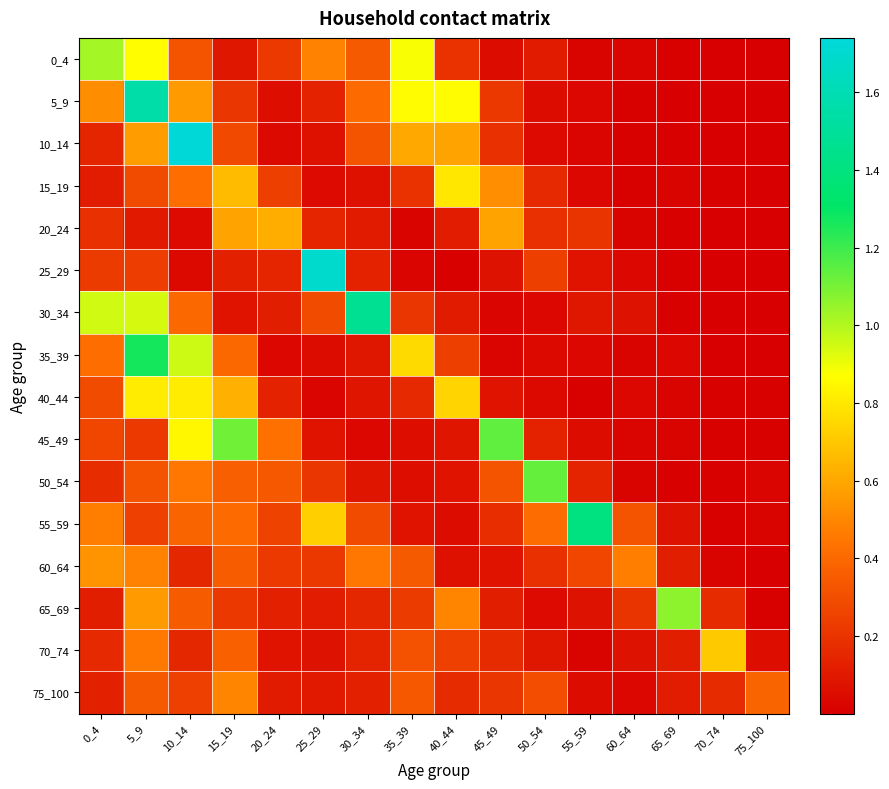

Reading right to left, transcribe all the data shown in this chart.

0_4: 75_100=0.0	70_74=0.0	65_69=0.0	60_64=0.0	55_59=0.0	50_54=0.1	45_49=0.1	40_44=0.2	35_39=0.9	30_34=0.3	25_29=0.5	20_24=0.2	15_19=0.1	10_14=0.3	5_9=0.9	0_4=1.0
5_9: 75_100=0.0	70_74=0.0	65_69=0.0	60_64=0.0	55_59=0.0	50_54=0.1	45_49=0.2	40_44=0.9	35_39=0.9	30_34=0.4	25_29=0.1	20_24=0.1	15_19=0.2	10_14=0.6	5_9=1.6	0_4=0.5
10_14: 75_100=0.0	70_74=0.0	65_69=0.0	60_64=0.0	55_59=0.0	50_54=0.0	45_49=0.2	40_44=0.6	35_39=0.6	30_34=0.3	25_29=0.1	20_24=0.0	15_19=0.3	10_14=1.7	5_9=0.6	0_4=0.1
15_19: 75_100=0.0	70_74=0.0	65_69=0.0	60_64=0.0	55_59=0.0	50_54=0.2	45_49=0.5	40_44=0.8	35_39=0.2	30_34=0.1	25_29=0.0	20_24=0.2	15_19=0.7	10_14=0.4	5_9=0.3	0_4=0.1
20_24: 75_100=0.0	70_74=0.0	65_69=0.0	60_64=0.0	55_59=0.2	50_54=0.2	45_49=0.6	40_44=0.1	35_39=0.0	30_34=0.1	25_29=0.1	20_24=0.6	15_19=0.6	10_14=0.0	5_9=0.1	0_4=0.2
25_29: 75_100=0.0	70_74=0.0	65_69=0.0	60_64=0.0	55_59=0.1	50_54=0.2	45_49=0.1	40_44=0.0	35_39=0.0	30_34=0.1	25_29=1.7	20_24=0.1	15_19=0.1	10_14=0.0	5_9=0.2	0_4=0.2
30_34: 75_100=0.0	70_74=0.0	65_69=0.0	60_64=0.1	55_59=0.1	50_54=0.0	45_49=0.0	40_44=0.1	35_39=0.2	30_34=1.5	25_29=0.3	20_24=0.1	15_19=0.1	10_14=0.4	5_9=0.9	0_4=0.9
35_39: 75_100=0.0	70_74=0.0	65_69=0.0	60_64=0.0	55_59=0.0	50_54=0.0	45_49=0.0	40_44=0.2	35_39=0.8	30_34=0.1	25_29=0.1	20_24=0.0	15_19=0.4	10_14=1.0	5_9=1.3	0_4=0.4
40_44: 75_100=0.0	70_74=0.0	65_69=0.0	60_64=0.0	55_59=0.0	50_54=0.0	45_49=0.1	40_44=0.7	35_39=0.2	30_34=0.1	25_29=0.0	20_24=0.1	15_19=0.6	10_14=0.8	5_9=0.8	0_4=0.3
45_49: 75_100=0.0	70_74=0.0	65_69=0.0	60_64=0.0	55_59=0.1	50_54=0.1	45_49=1.1	40_44=0.1	35_39=0.1	30_34=0.0	25_29=0.1	20_24=0.4	15_19=1.1	10_14=0.8	5_9=0.2	0_4=0.3
50_54: 75_100=0.0	70_74=0.0	65_69=0.0	60_64=0.0	55_59=0.1	50_54=1.1	45_49=0.3	40_44=0.1	35_39=0.1	30_34=0.1	25_29=0.2	20_24=0.3	15_19=0.4	10_14=0.4	5_9=0.3	0_4=0.2
55_59: 75_100=0.0	70_74=0.0	65_69=0.1	60_64=0.3	55_59=1.4	50_54=0.4	45_49=0.2	40_44=0.1	35_39=0.1	30_34=0.3	25_29=0.7	20_24=0.3	15_19=0.4	10_14=0.4	5_9=0.3	0_4=0.5
60_64: 75_100=0.0	70_74=0.0	65_69=0.1	60_64=0.5	55_59=0.3	50_54=0.2	45_49=0.1	40_44=0.1	35_39=0.3	30_34=0.5	25_29=0.2	20_24=0.2	15_19=0.4	10_14=0.2	5_9=0.5	0_4=0.5
65_69: 75_100=0.0	70_74=0.2	65_69=1.1	60_64=0.2	55_59=0.1	50_54=0.0	45_49=0.1	40_44=0.5	35_39=0.2	30_34=0.2	25_29=0.1	20_24=0.1	15_19=0.2	10_14=0.4	5_9=0.6	0_4=0.1
70_74: 75_100=0.1	70_74=0.7	65_69=0.1	60_64=0.1	55_59=0.0	50_54=0.1	45_49=0.2	40_44=0.2	35_39=0.3	30_34=0.1	25_29=0.1	20_24=0.1	15_19=0.4	10_14=0.2	5_9=0.5	0_4=0.2
75_100: 75_100=0.4	70_74=0.2	65_69=0.1	60_64=0.0	55_59=0.1	50_54=0.3	45_49=0.2	40_44=0.2	35_39=0.3	30_34=0.1	25_29=0.1	20_24=0.1	15_19=0.5	10_14=0.2	5_9=0.3	0_4=0.1